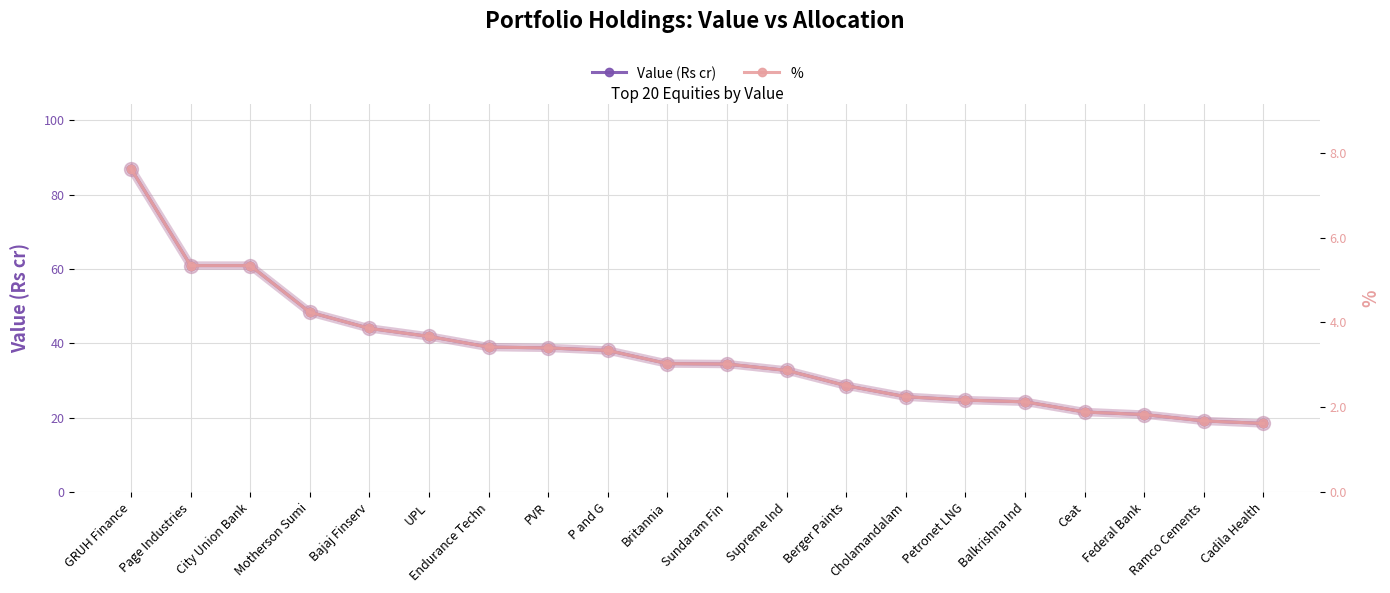

List the labels in order of % value, largest first.

GRUH Finance, Page Industries, City Union Bank, Motherson Sumi, Bajaj Finserv, UPL, Endurance Techn, PVR, P and G, Britannia, Sundaram Fin, Supreme Ind, Berger Paints, Cholamandalam, Petronet LNG, Balkrishna Ind, Ceat, Federal Bank, Ramco Cements, Cadila Health